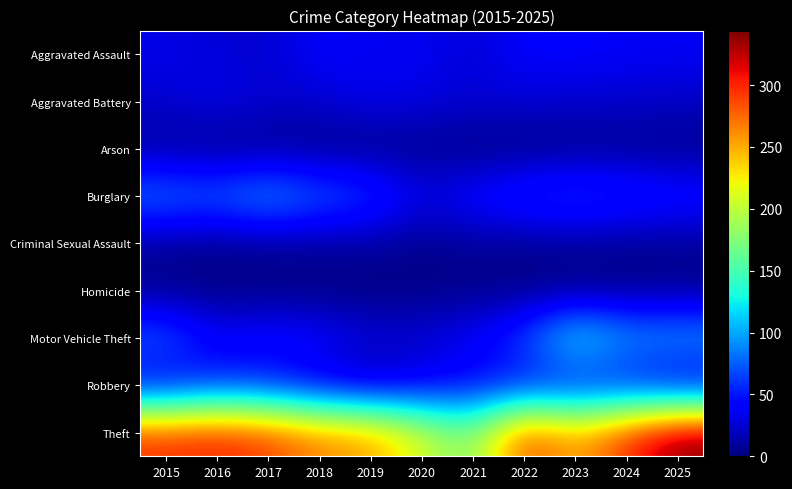

What is the maximum value shown in the chart?

344